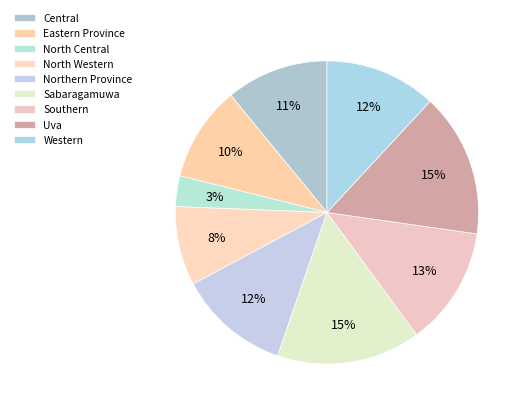

How many segments does this pie chart have?

9